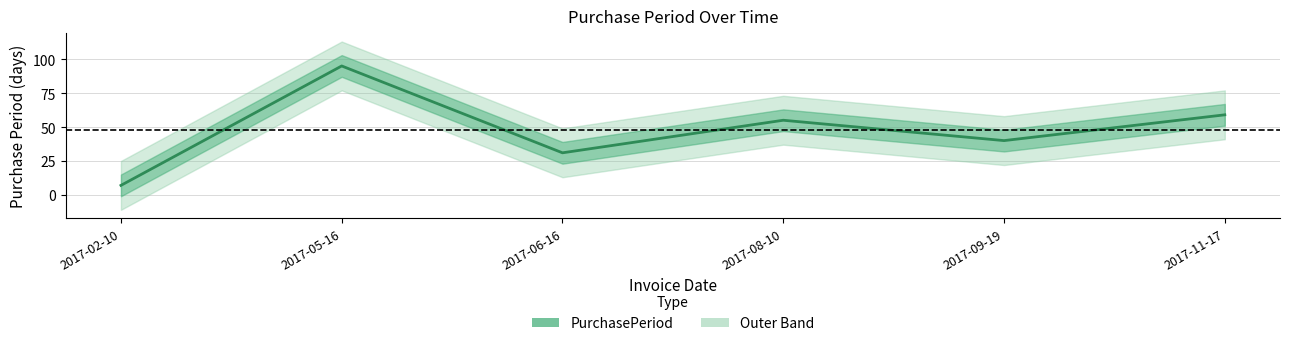

What is the value of the 6th point from the left?

59